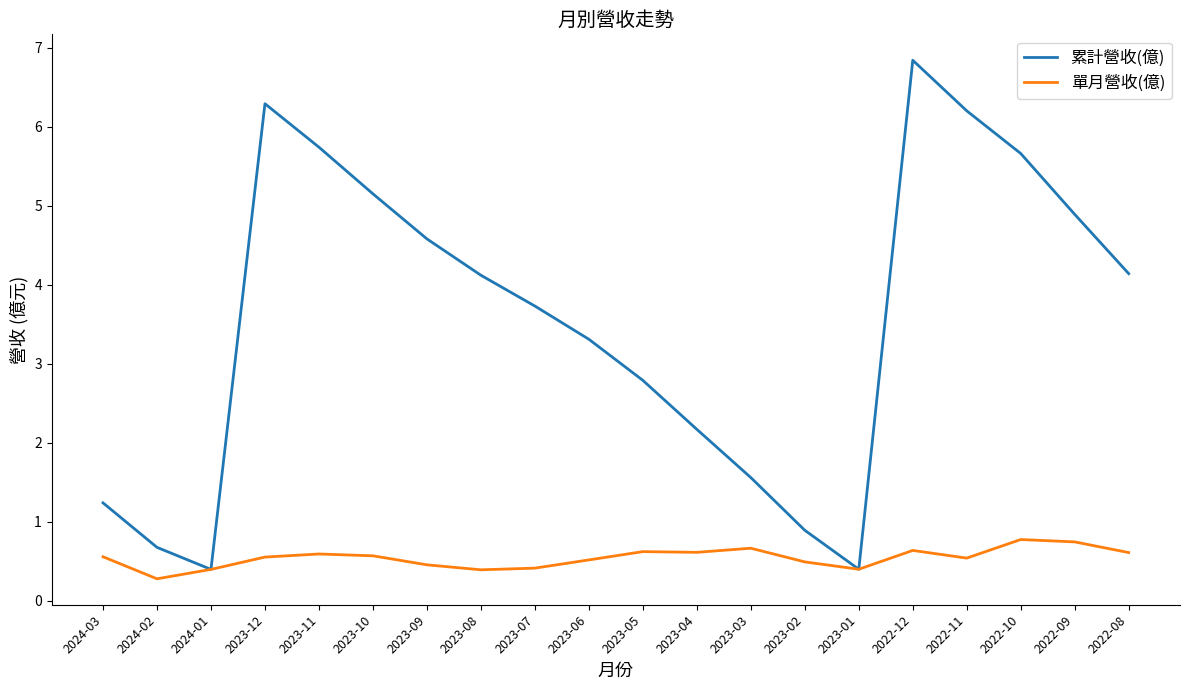

What is the minimum value shown in the chart?

0.3